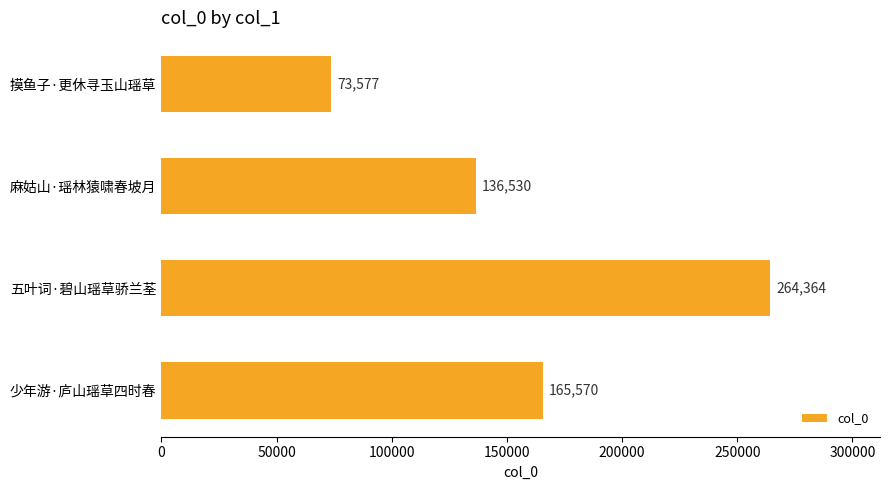

Is it true that the value at 麻姑山·瑶林猿啸春坡月 is 198766?

False